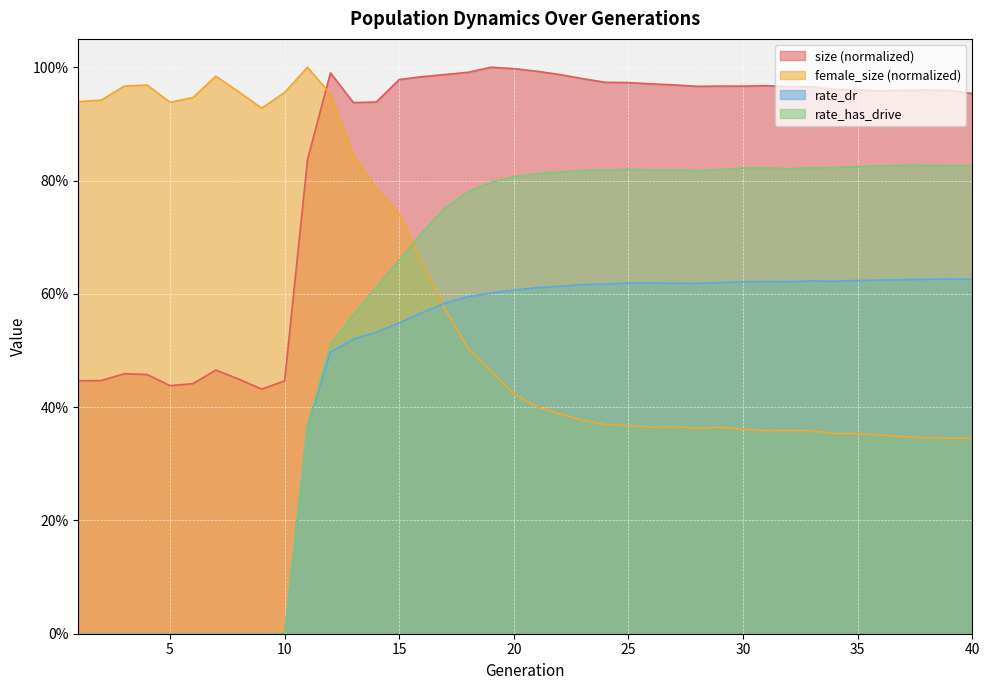

What is the difference between the highest and lowest values at 2?

0.9